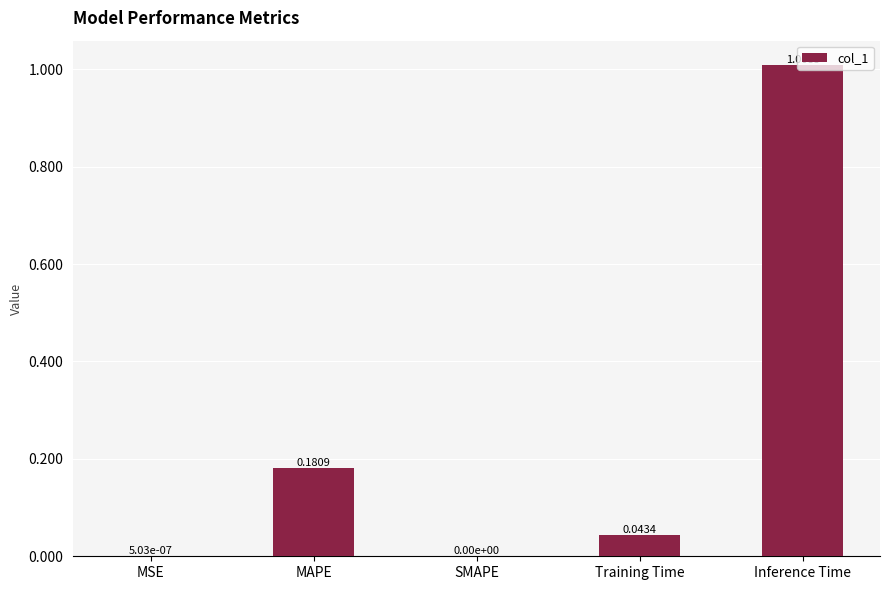

Are the bars horizontal?

No